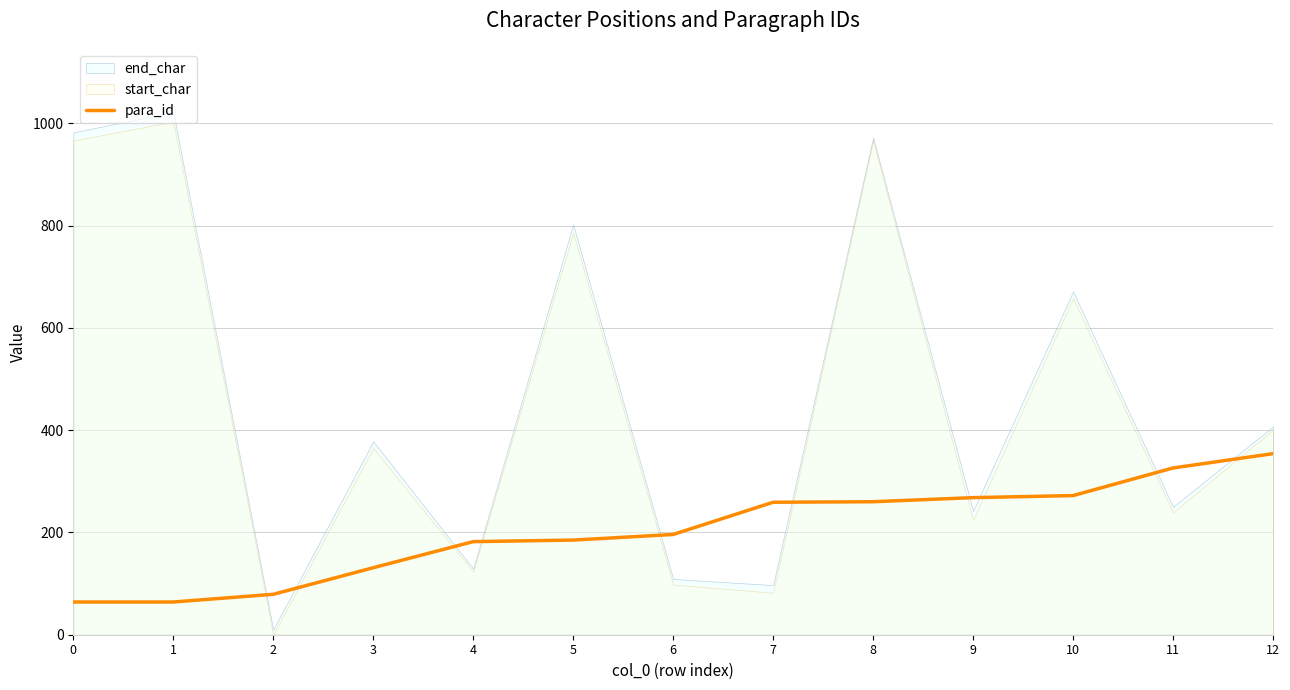

What is the lowest value of the para_id series?

64